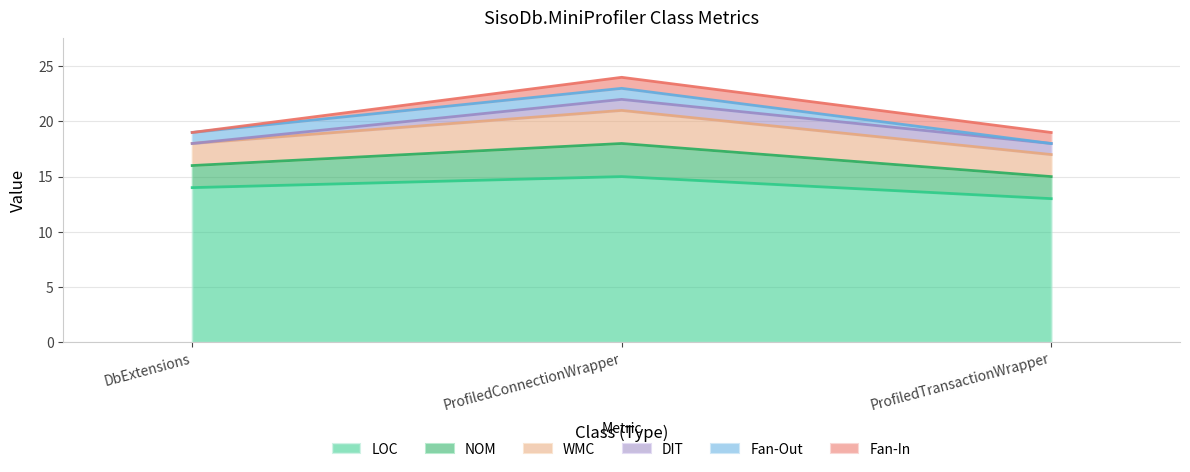

What is the lowest value of the LOC series?

13